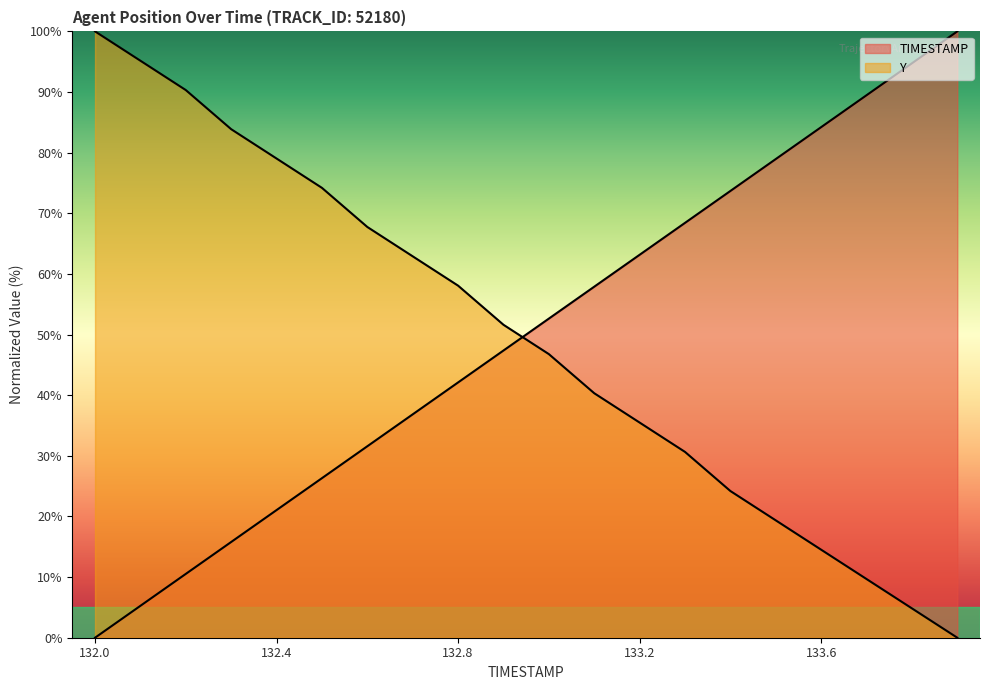

Between which two adjacent categories do TIMESTAMP and Y first intersect?

132.9 and 133.0